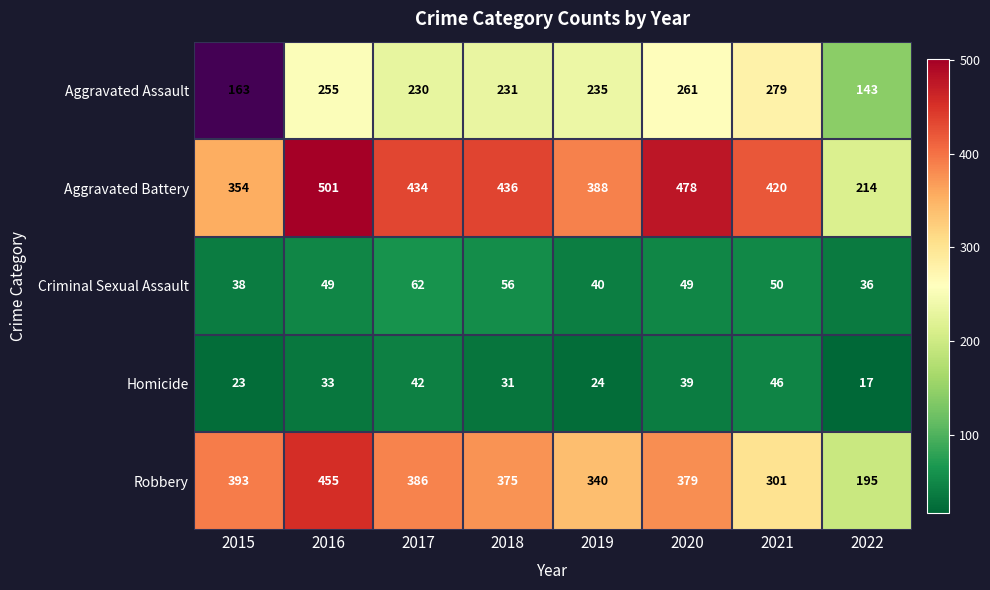

What is the difference between the second highest and minimum values in the Criminal Sexual Assault series?

20